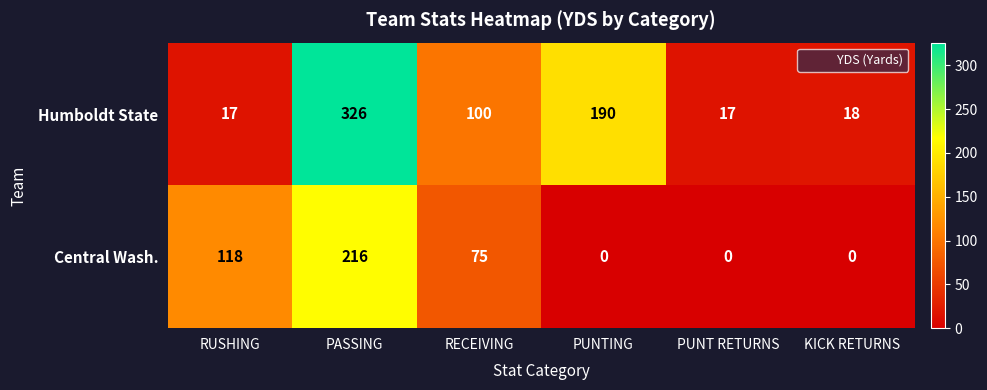

Reading left to right, what are all the values shown in this chart?

Humboldt State: 17	326	100	190	17	18
Central Wash.: 118	216	75	0	0	0